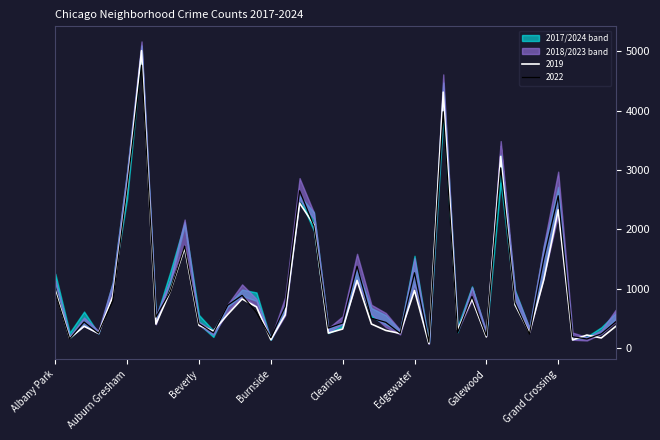

Rank the series at Chinatown from lowest to highest value.

2019, 2017, 2018, 2024, 2023, 2022